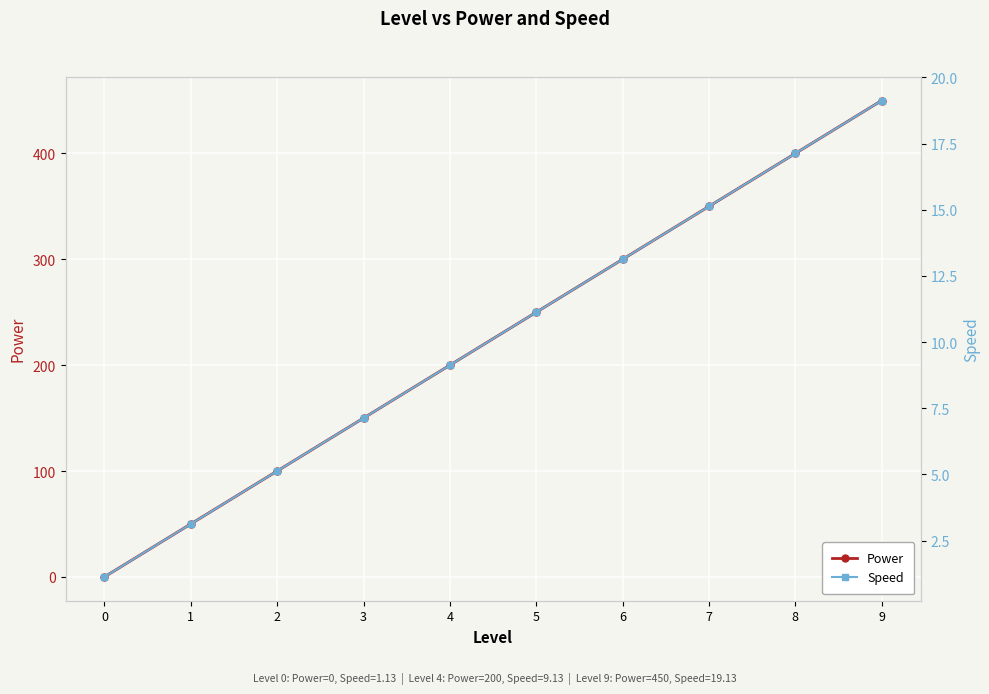

At which label does Speed reach its peak?

9